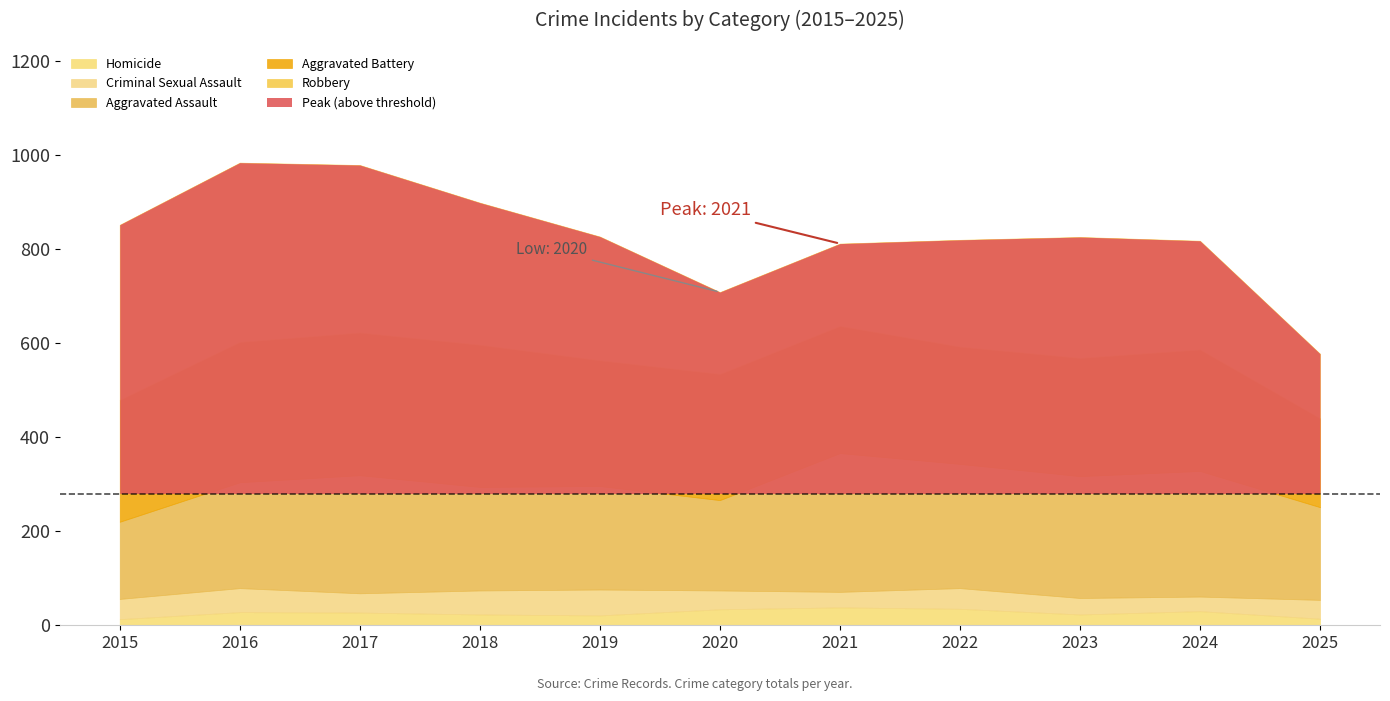

Reading right to left, extract all data points from this chart.

Aggravated Assault: 2025=197	2024=267	2023=259	2022=264	2021=295	2020=192	2019=220	2018=220	2017=251	2016=225	2015=164
Aggravated Battery: 2025=189	2024=258	2023=251	2022=249	2021=270	2020=268	2019=267	2018=302	2017=303	2016=298	2015=259
Criminal Sexual Assault: 2025=40	2024=31	2023=35	2022=44	2021=33	2020=40	2019=55	2018=51	2017=41	2016=51	2015=43
Homicide: 2025=14	2024=30	2023=23	2022=35	2021=38	2020=34	2019=21	2018=23	2017=27	2016=28	2015=13
Robbery: 2025=137	2024=231	2023=257	2022=227	2021=175	2020=174	2019=263	2018=302	2017=356	2016=381	2015=372